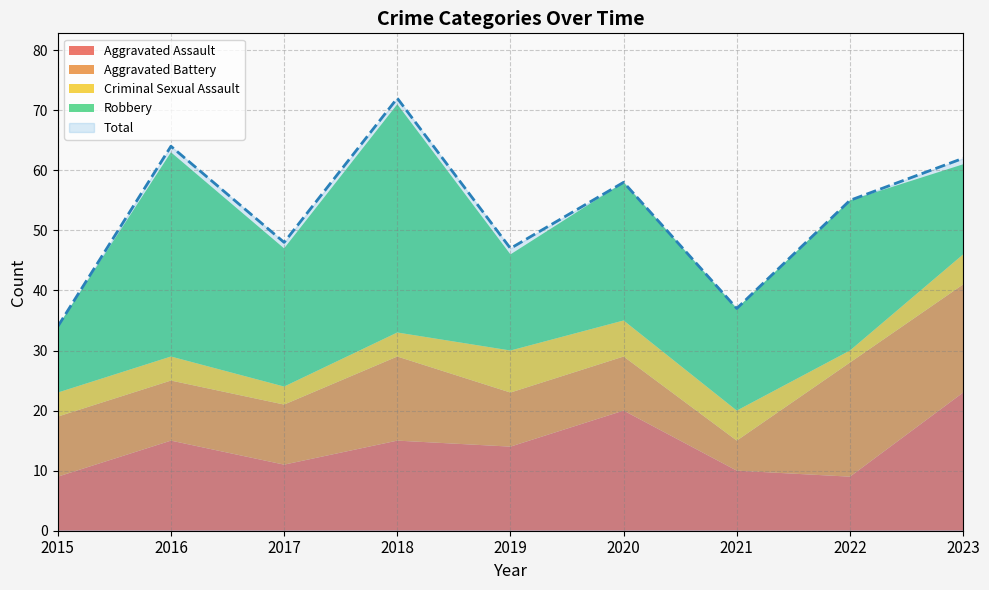

True or false: Total and Robbery cross at least once.

False